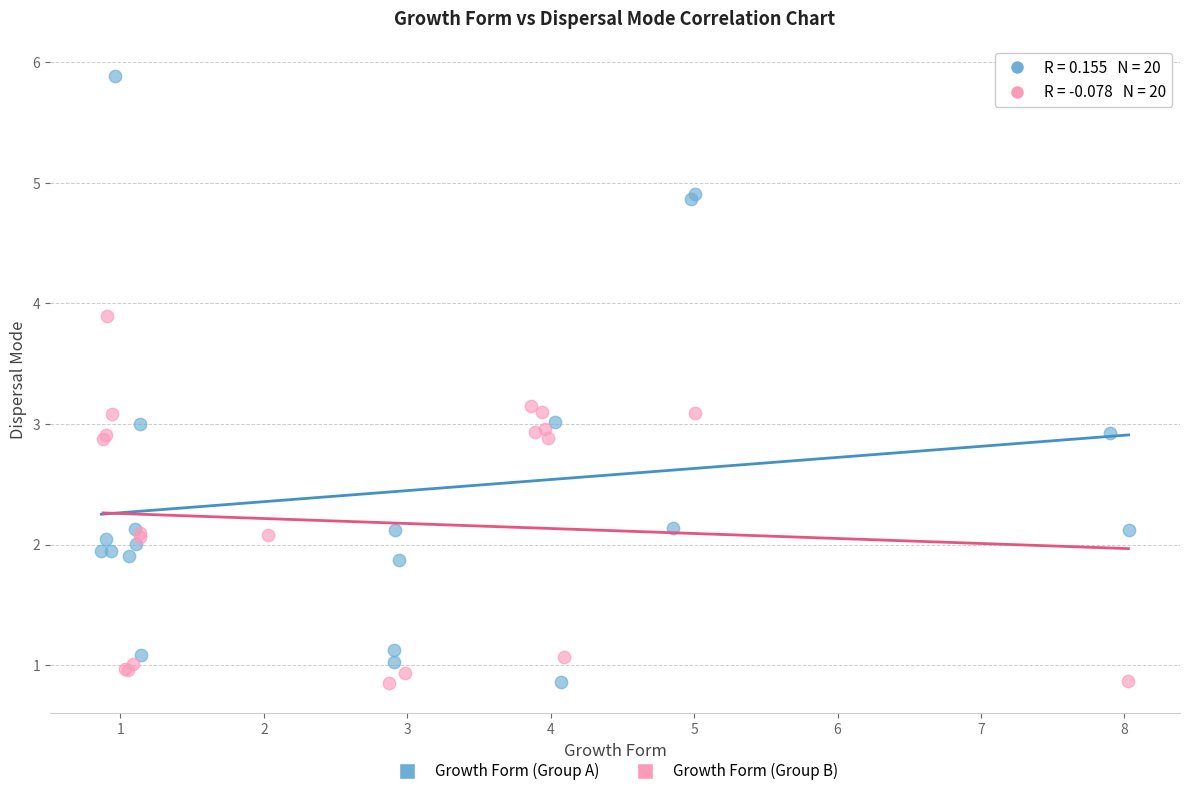

Which series reaches the maximum Y coordinate?

Growth Form (Group A)